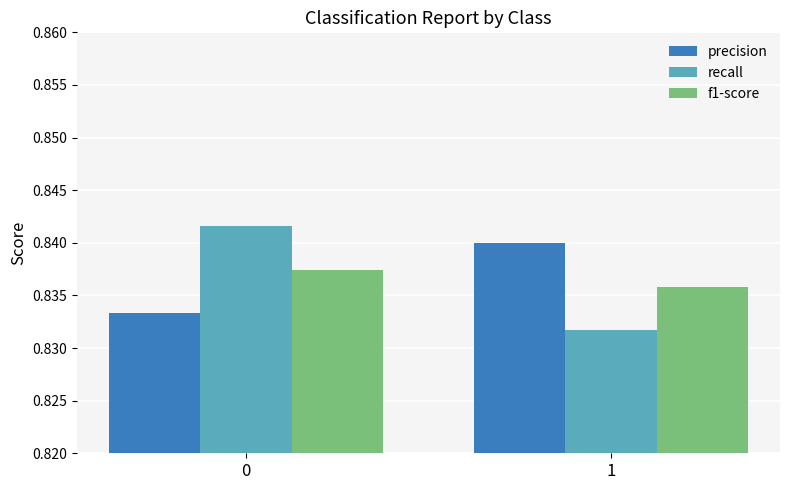

The value of f1-score at 0 is 0.6. True or false?

False